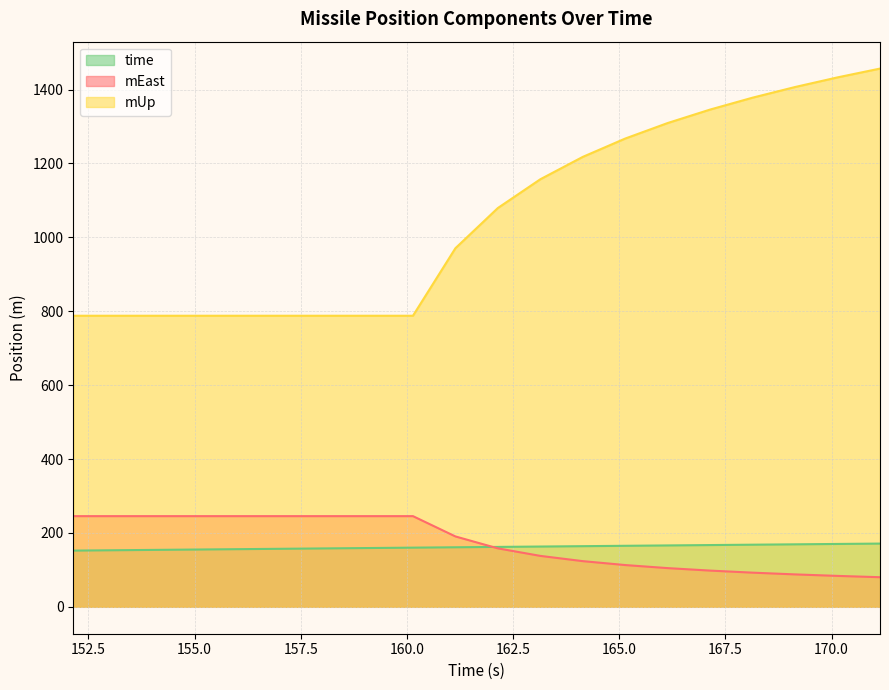

Does the chart display data point markers on the line(s)?

No